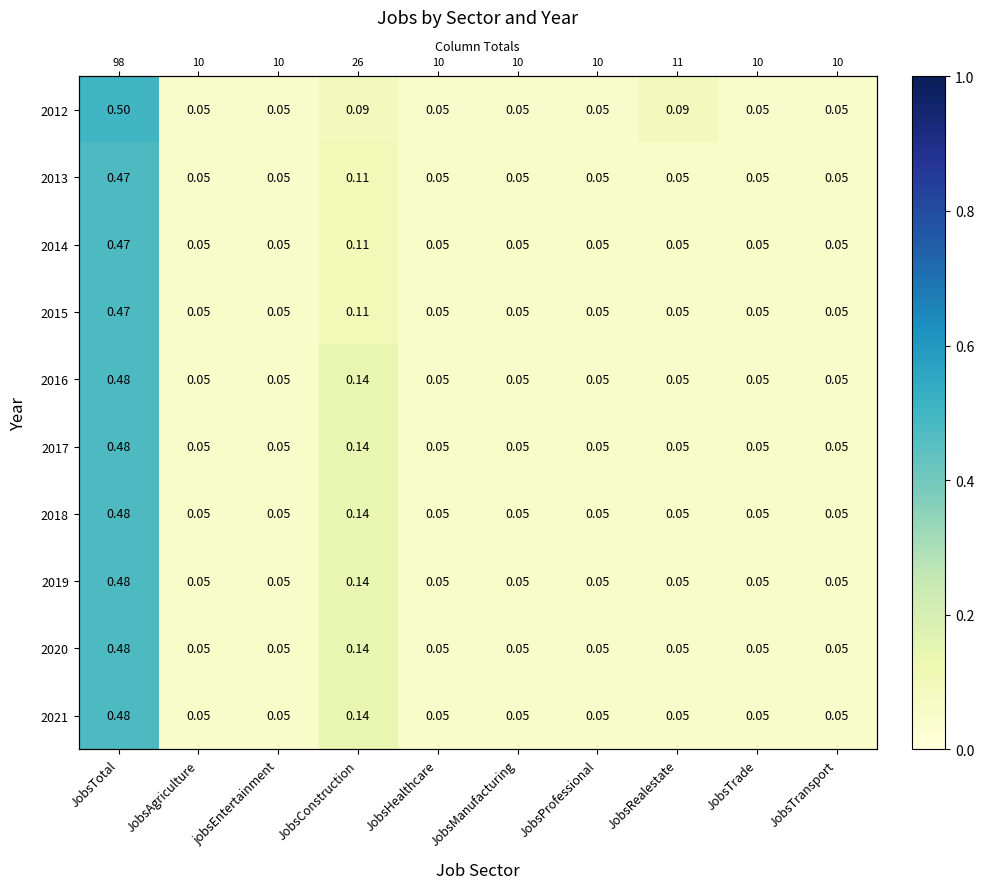

What is the maximum value shown in the chart?

0.5